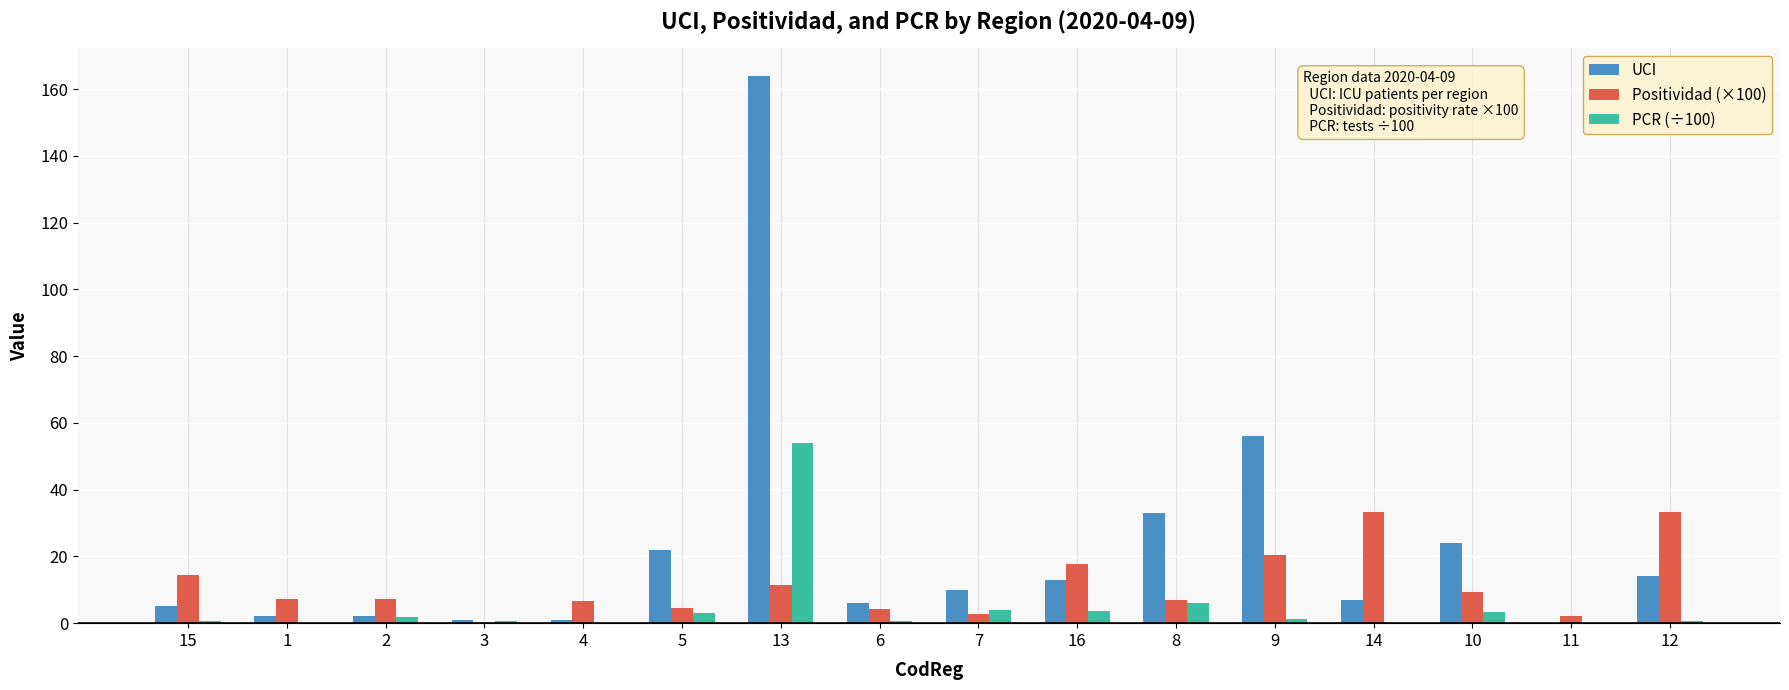

What are all the series names shown in the legend?

UCI, Positividad (×100), PCR (÷100)